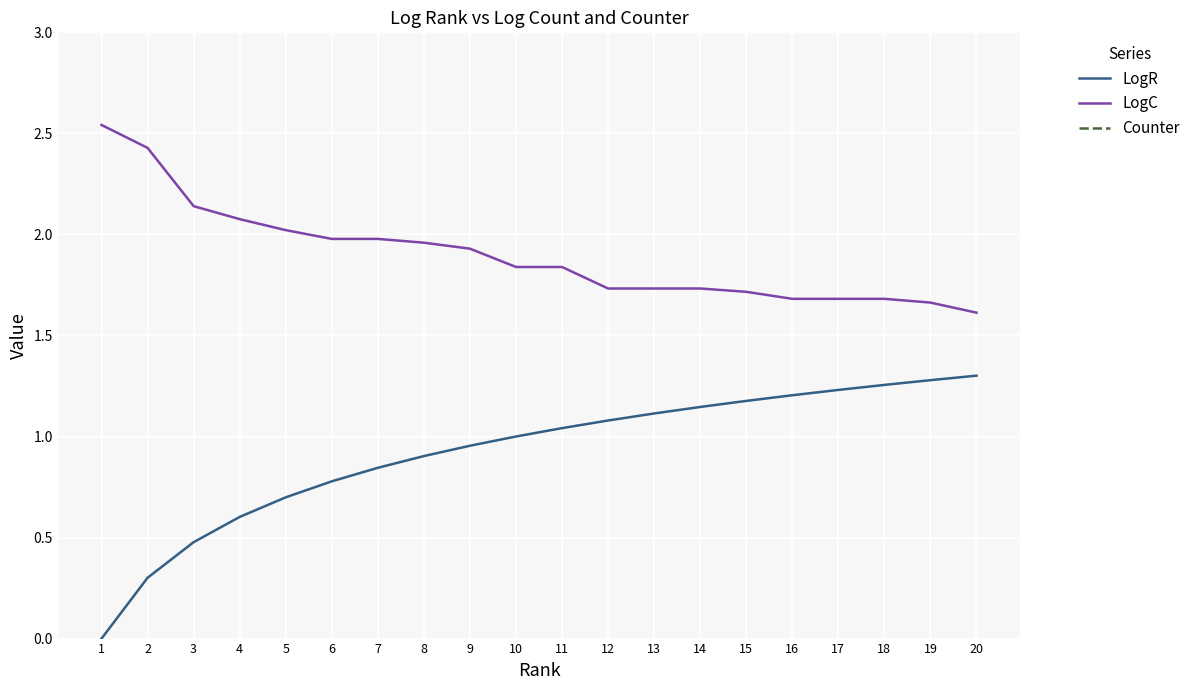

Reading left to right, extract all data points from this chart.

LogR: 1=0.0	2=0.3	3=0.5	4=0.6	5=0.7	6=0.8	7=0.8	8=0.9	9=1.0	10=1.0	11=1.0	12=1.1	13=1.1	14=1.1	15=1.2	16=1.2	17=1.2	18=1.3	19=1.3	20=1.3
LogC: 1=2.5	2=2.4	3=2.1	4=2.1	5=2.0	6=2.0	7=2.0	8=2.0	9=1.9	10=1.8	11=1.8	12=1.7	13=1.7	14=1.7	15=1.7	16=1.7	17=1.7	18=1.7	19=1.7	20=1.6
Counter: 1=348.0	2=268.0	3=138.0	4=119.0	5=105.0	6=95.0	7=95.0	8=91.0	9=85.0	10=69.0	11=69.0	12=54.0	13=54.0	14=54.0	15=52.0	16=48.0	17=48.0	18=48.0	19=46.0	20=41.0